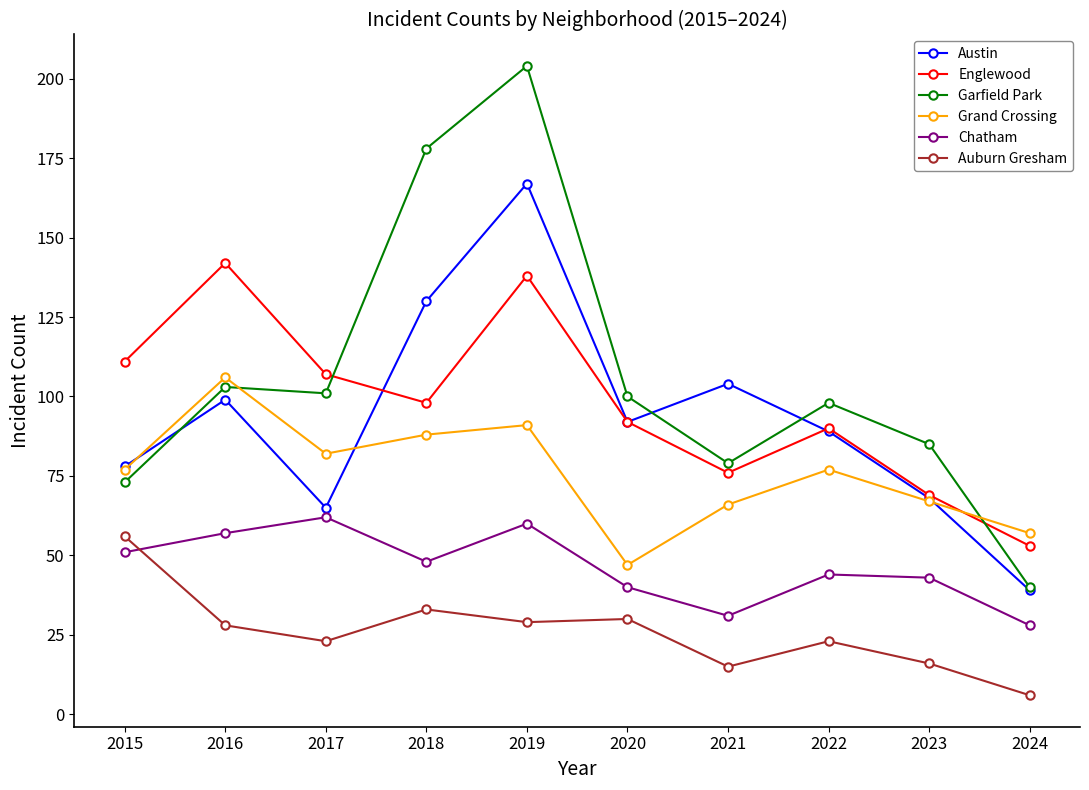

What is the value of the Englewood point at the 10th from the left?

53